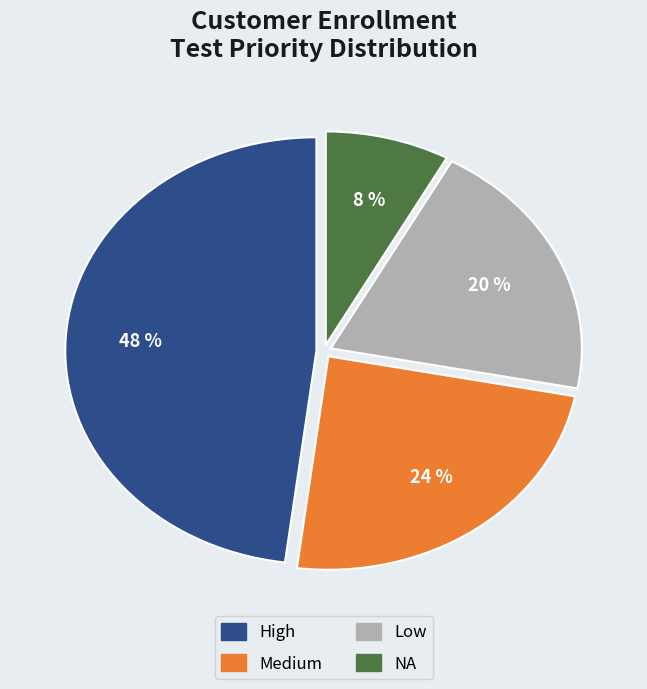

Is there a majority slice in this chart?

No